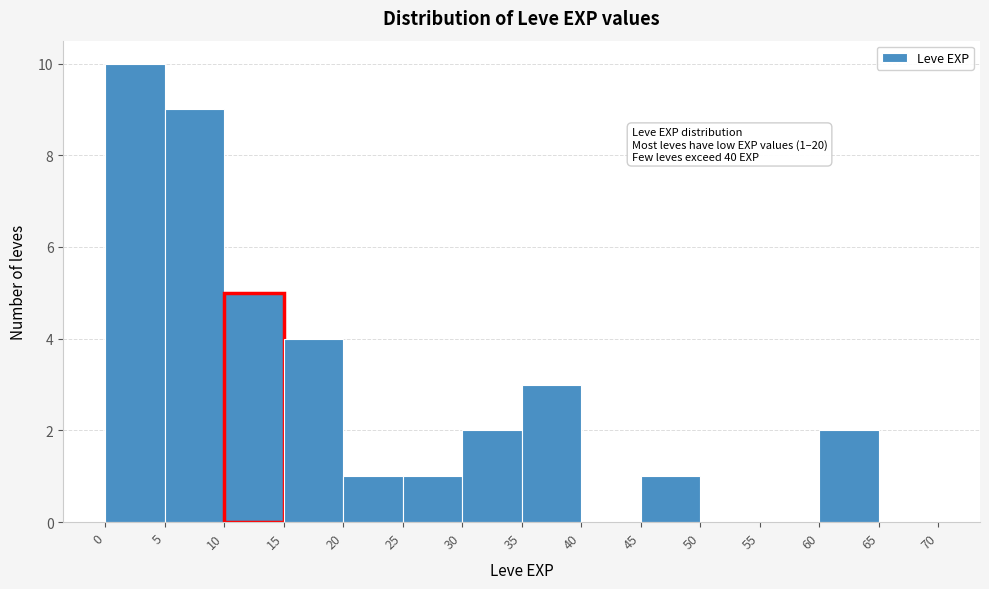

Which range on the x-axis has the tallest bar?

0 to 5